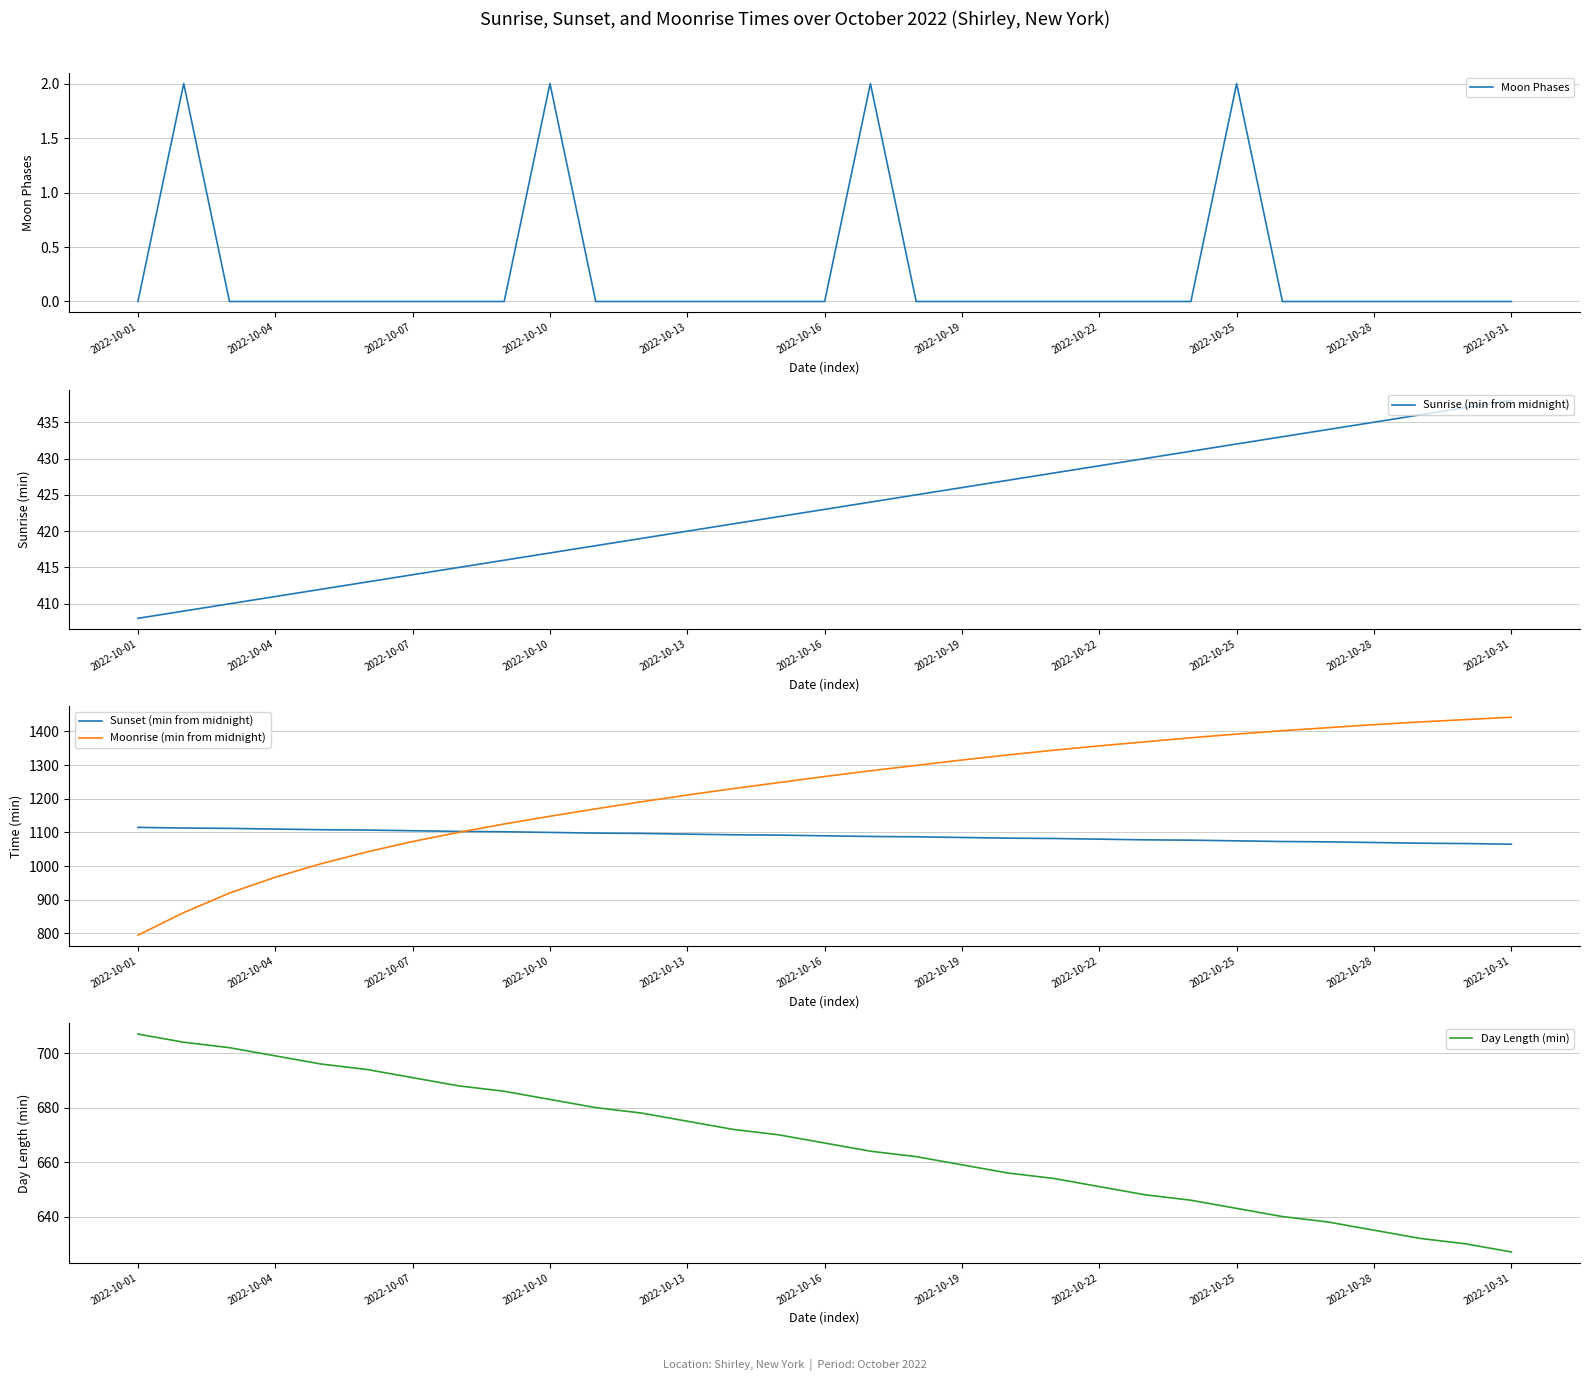

Rank the series by their maximum value, from lowest to highest.

Moon Phases, Sunrise (min from midnight), Day Length (min), Sunset (min from midnight), Moonrise (min from midnight)